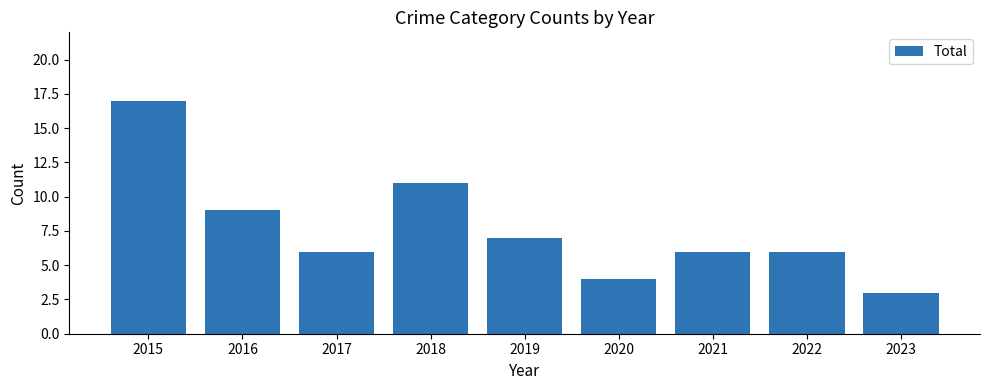

Does the chart contain any negative values?

No